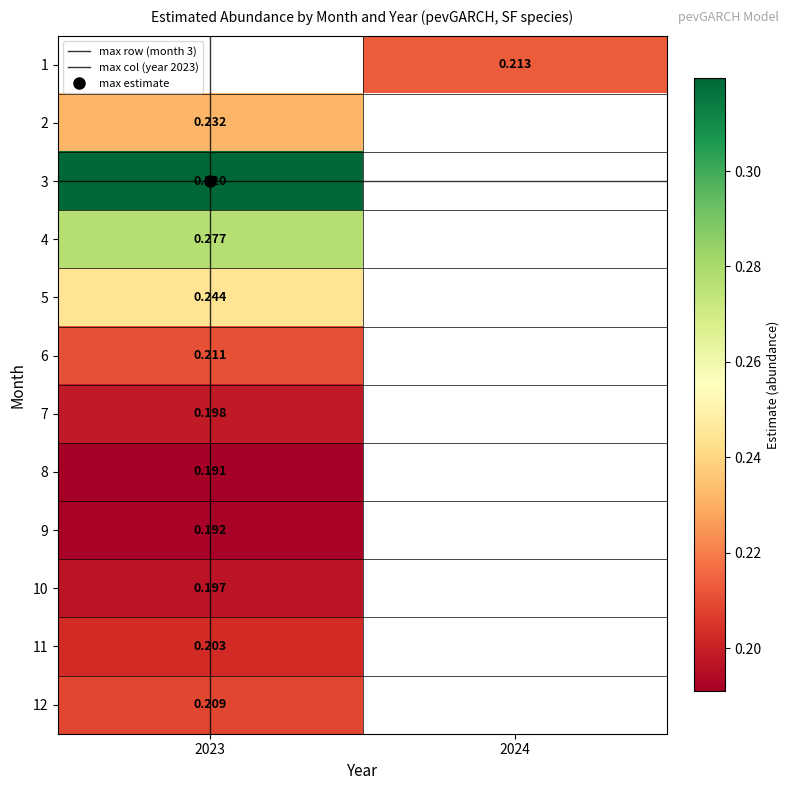

Rank the categories by 7 value from highest to lowest.

2023, 2024